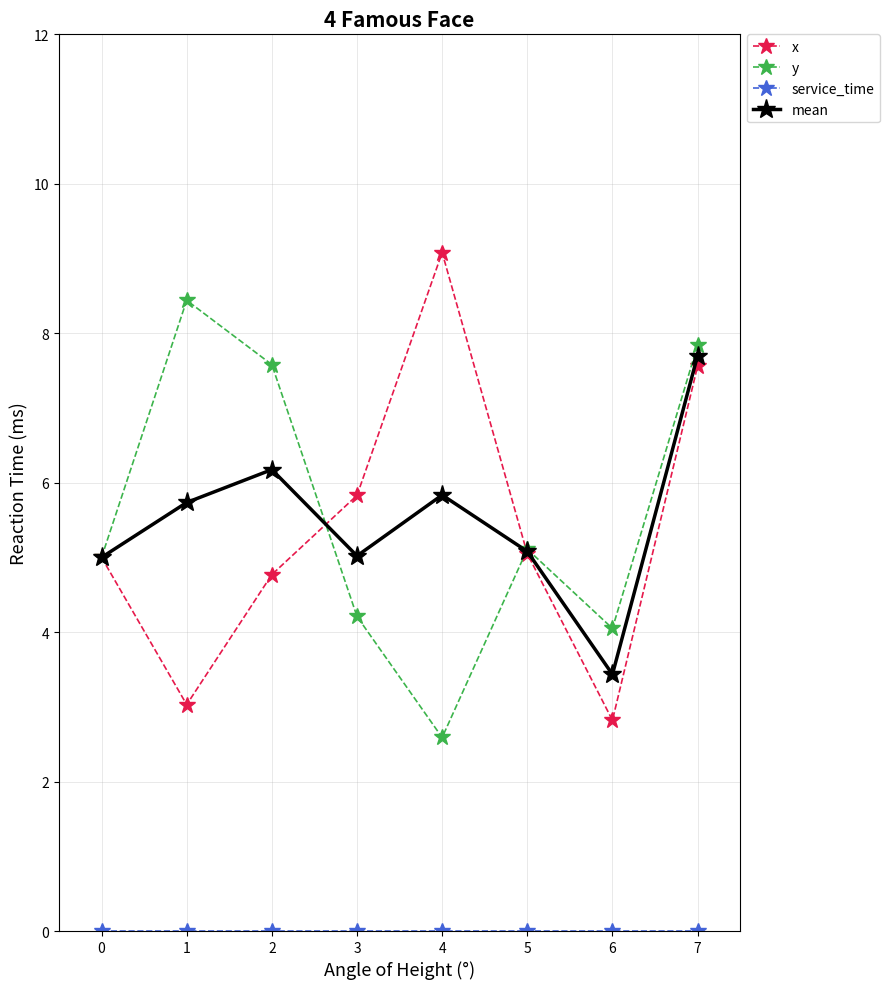

What is the value of the x point at the 4th from the left?

5.8